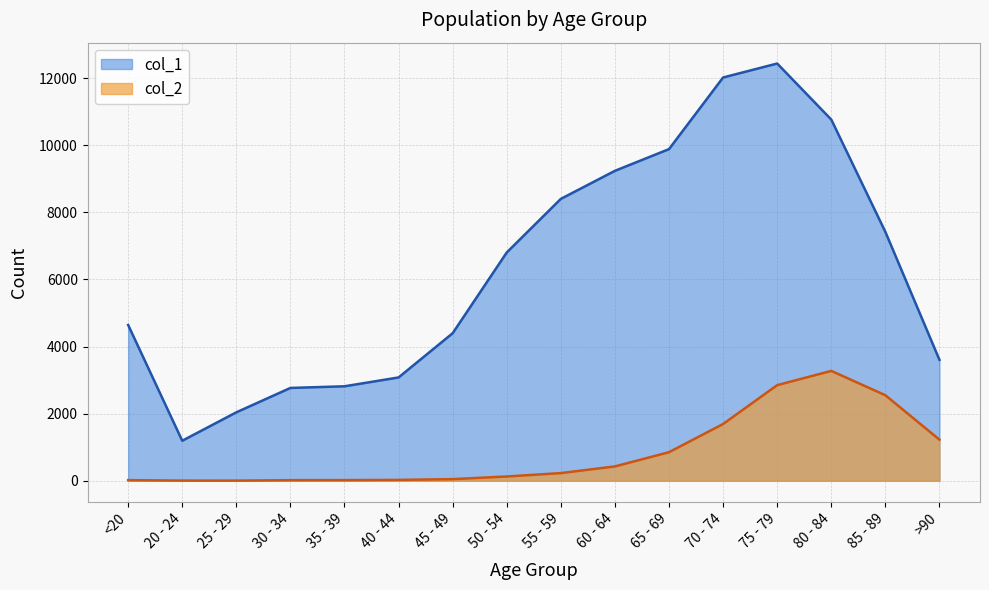

Rank the series by their average value, from highest to lowest.

col_1, col_2